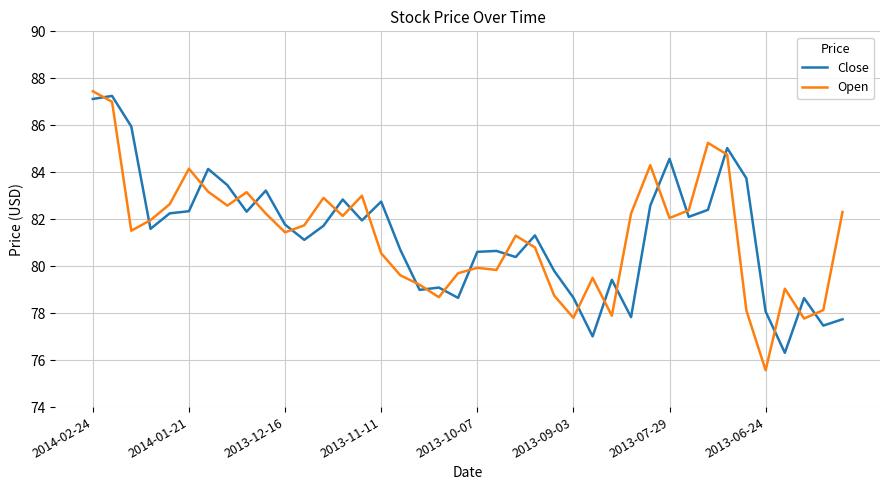

What is the lowest value of the Close series?

76.3